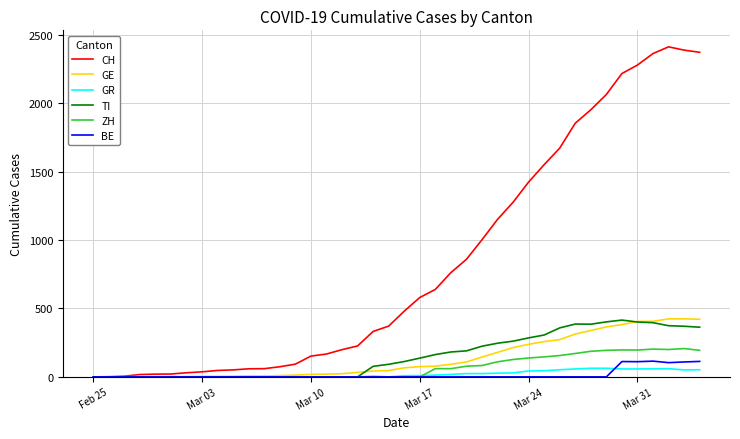

Which series has the largest total across all categories?

CH